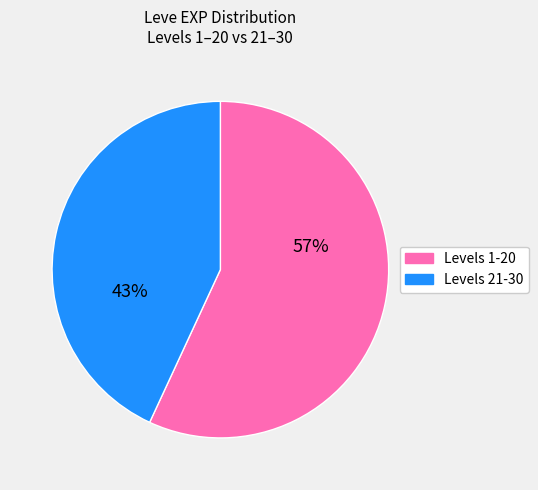

Approximately how many times larger is the value at Levels 21-30 compared to Levels 1-20?

0.8